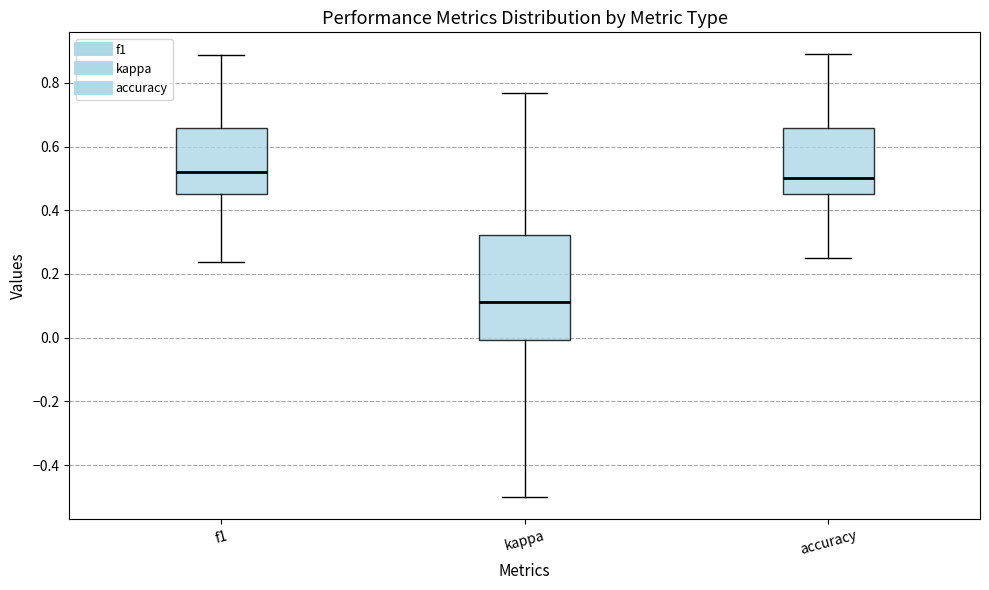

Reading left to right, read every box against the y-axis: the position of its median line, the range the box covers, and the ends of its whiskers. The values are not printed on the chart, so give them approximately, as read against the axis.

f1: median 0.52, box 0.46 to 0.66, whiskers 0.24 to 0.88
kappa: median 0.12, box 0.00 to 0.32, whiskers -0.50 to 0.76
accuracy: median 0.50, box 0.46 to 0.66, whiskers 0.26 to 0.88